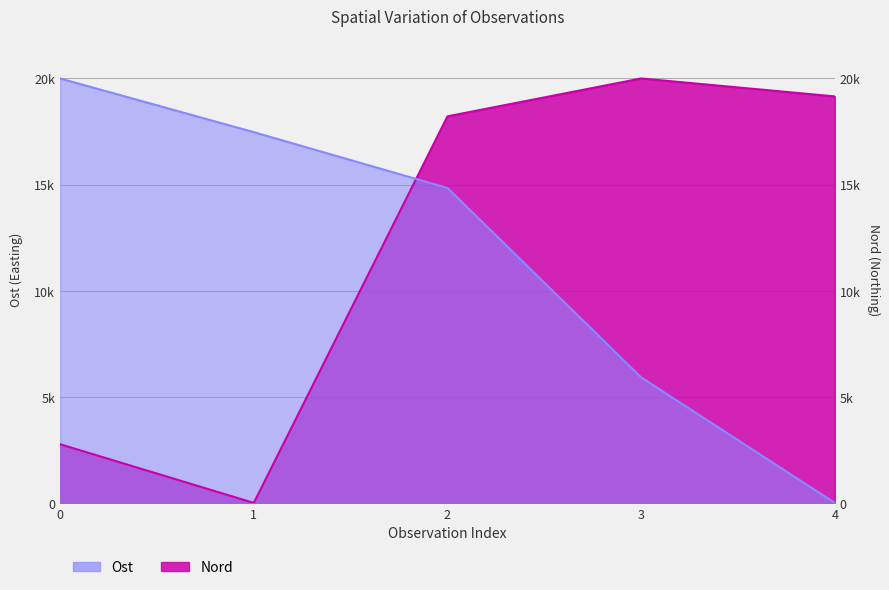

True or false: Ost and Nord intersect in this chart.

True